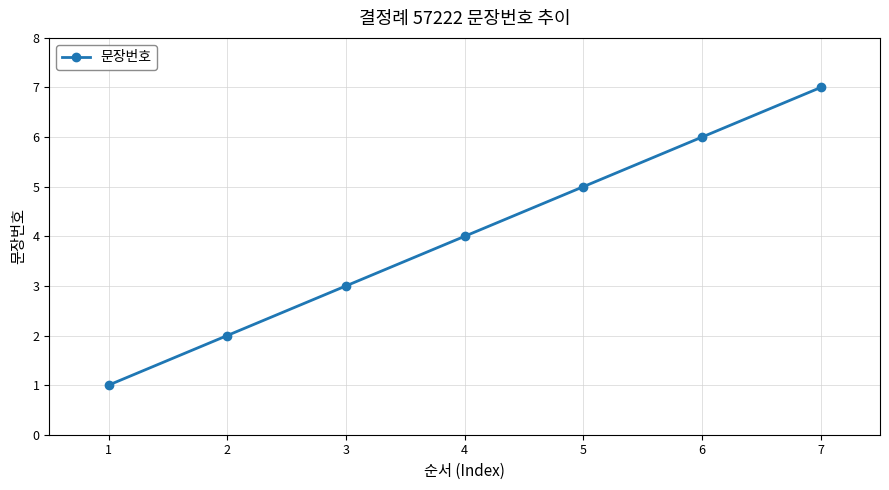

How many values are between 2 and 6?

5